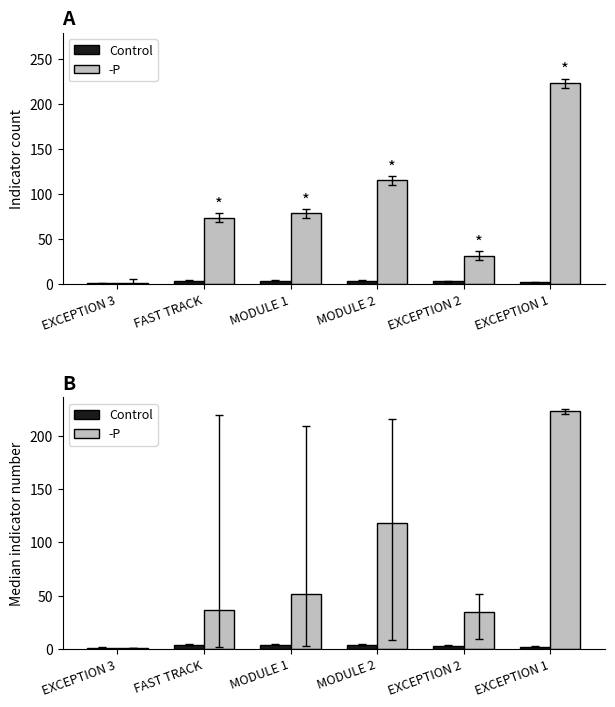

Which series changed the most between FAST TRACK and MODULE 2?

-P